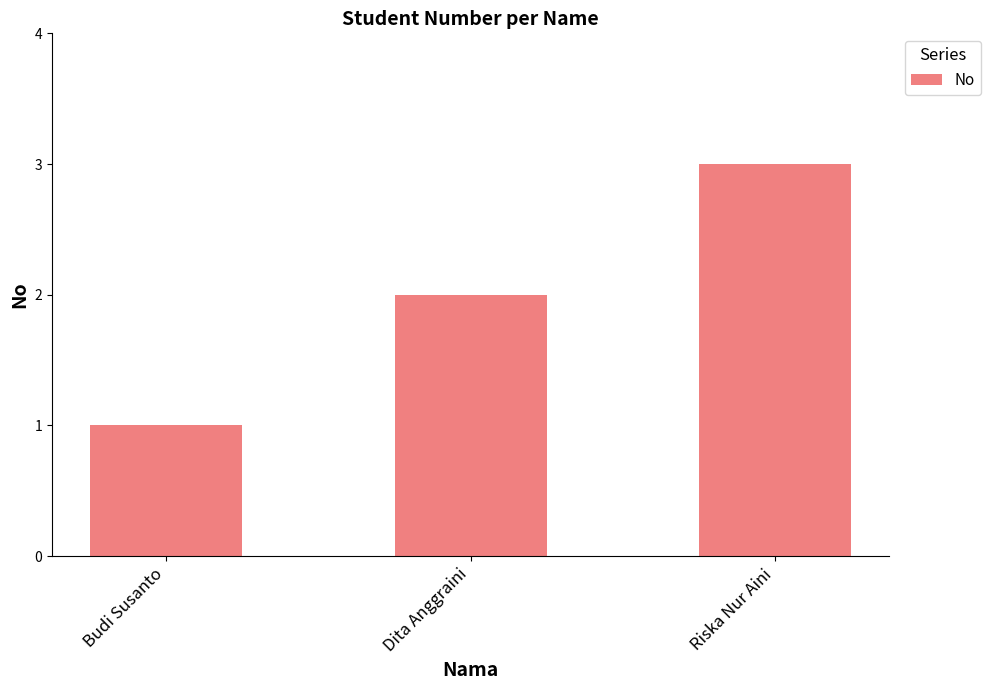

Is it true that the value at Dita Anggraini is 2?

True